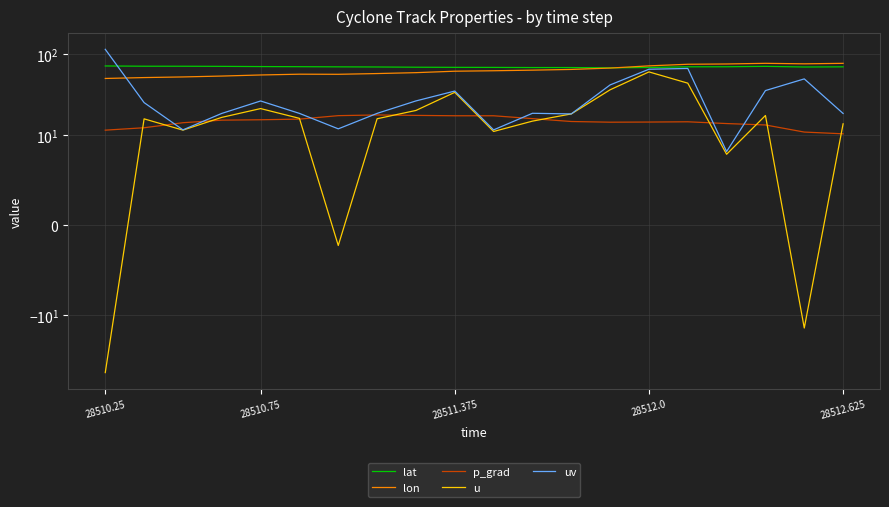

What is the greatest value displayed?

113.8